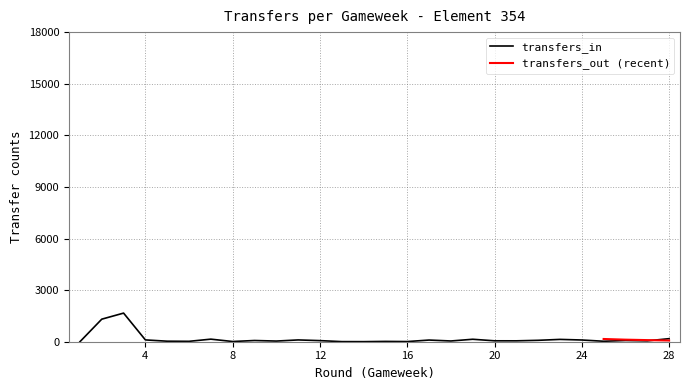

How many points are higher than both their immediate neighbors (excluding endpoints)?

8